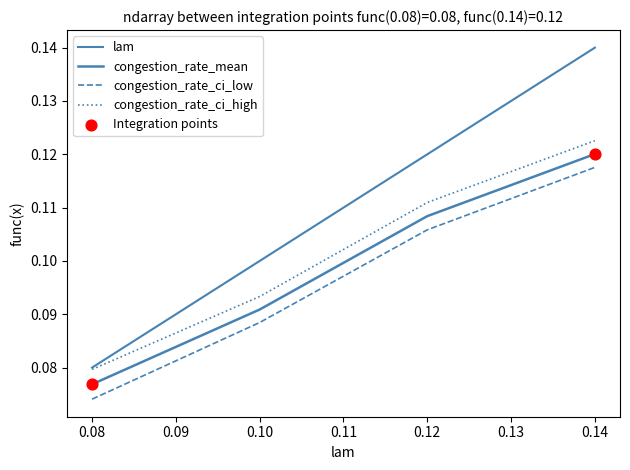

What is the total value across all series at 0.12?

0.4